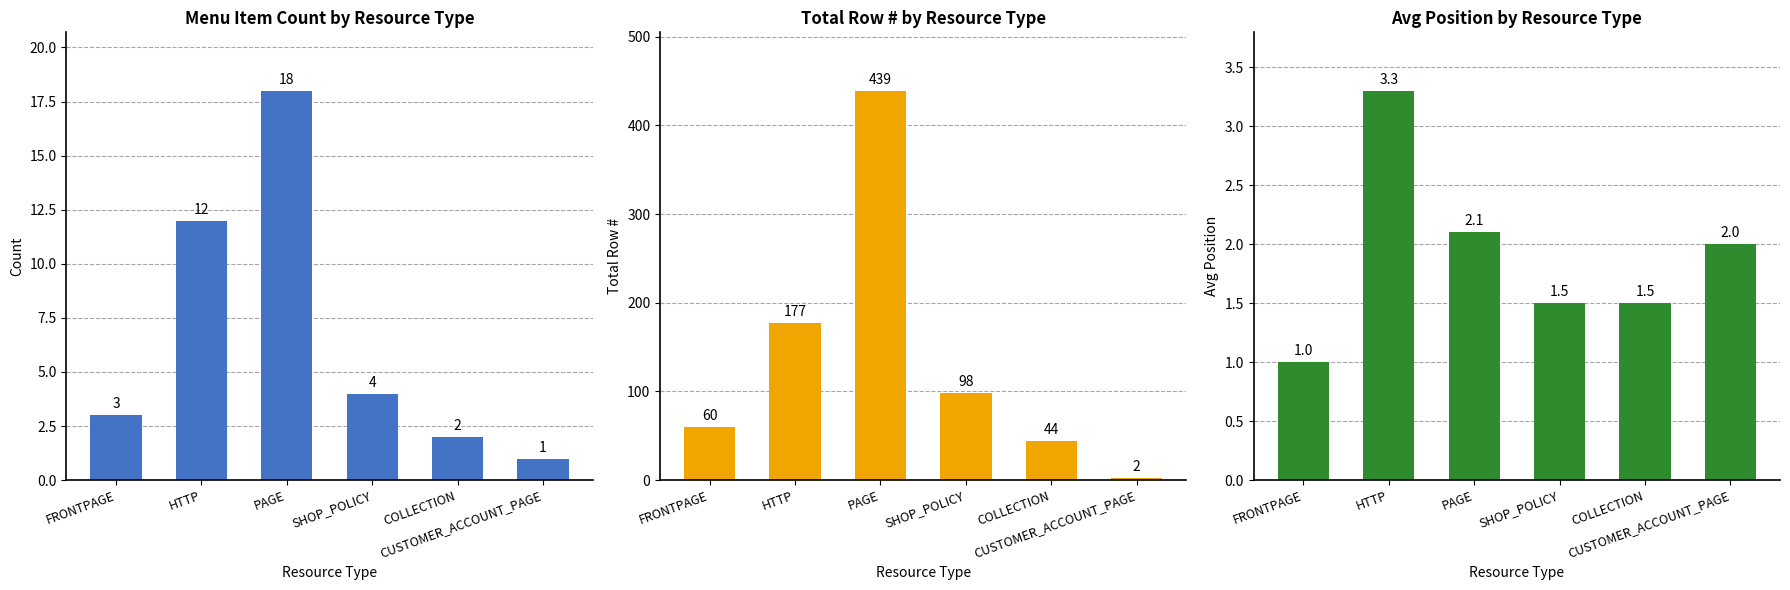

At FRONTPAGE, list the series in order from smallest to largest.

Avg Position, Count, Total Row #